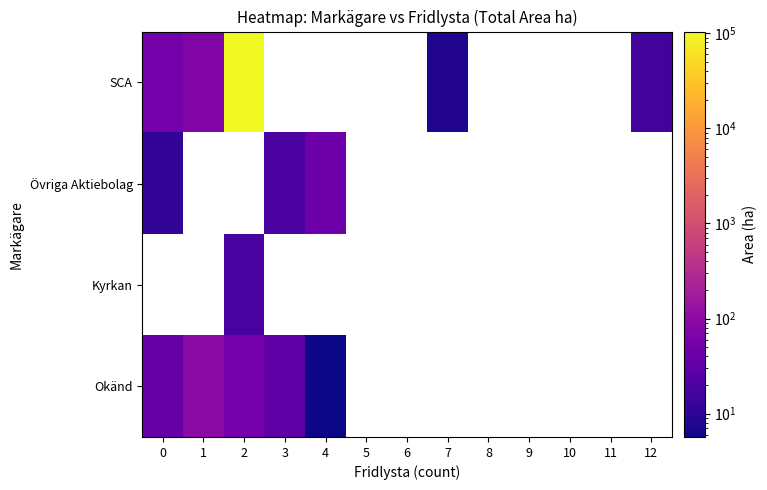

Which label corresponds to the smallest value in the chart?

4